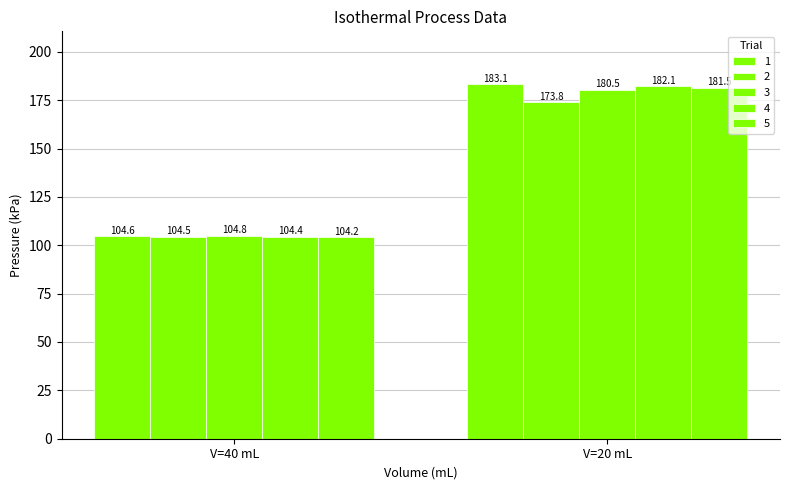

At how many categories does at least one series exceed 171?

1